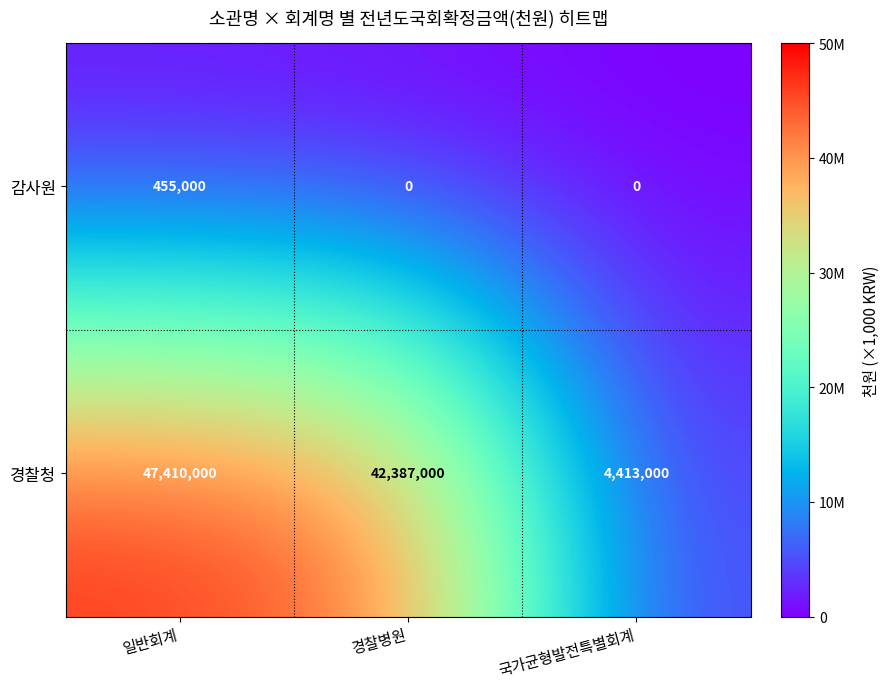

The 경찰청 series shows 42387000 at 경찰병원. True or false?

True